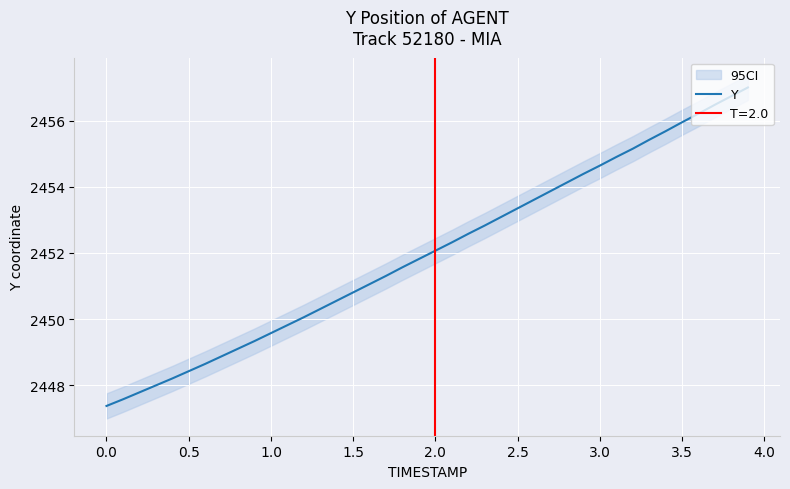

How many values exceed 2452?

20